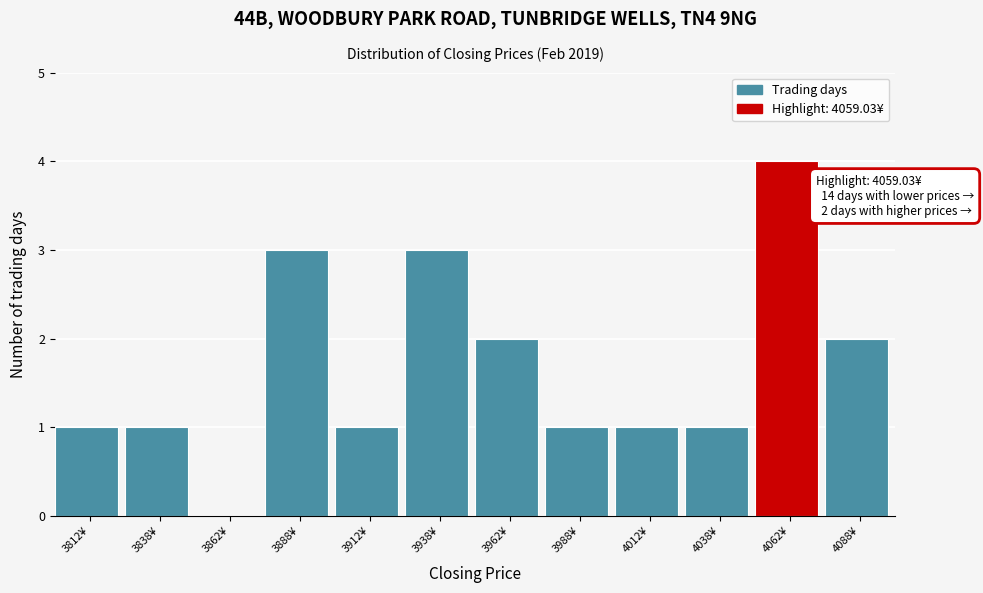

Over which range of the x-axis is the bar tallest?

4050 to 4075